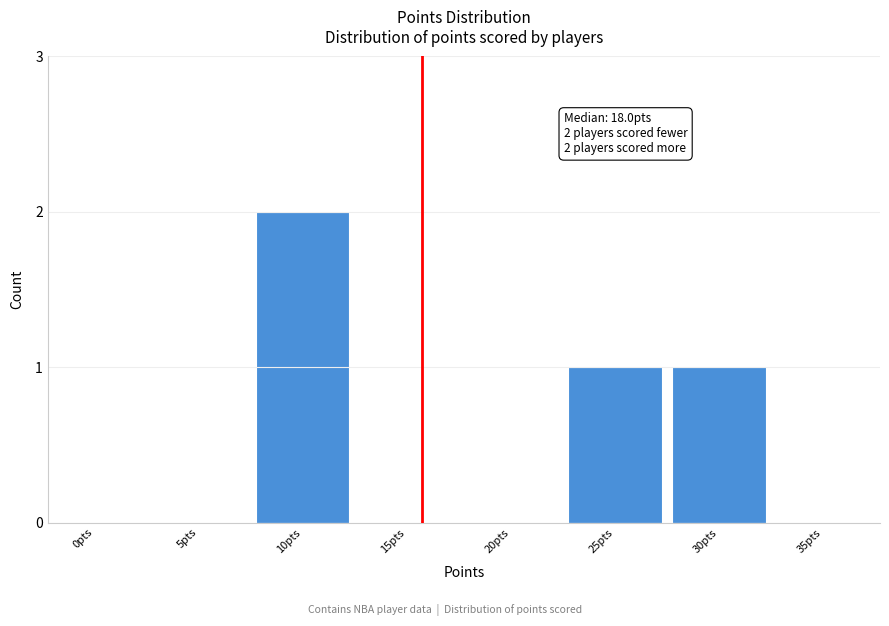

Reading left to right, extract all data points from this chart.

0pts=0	5pts=0	10pts=2	15pts=0	20pts=0	25pts=1	30pts=1	35pts=0